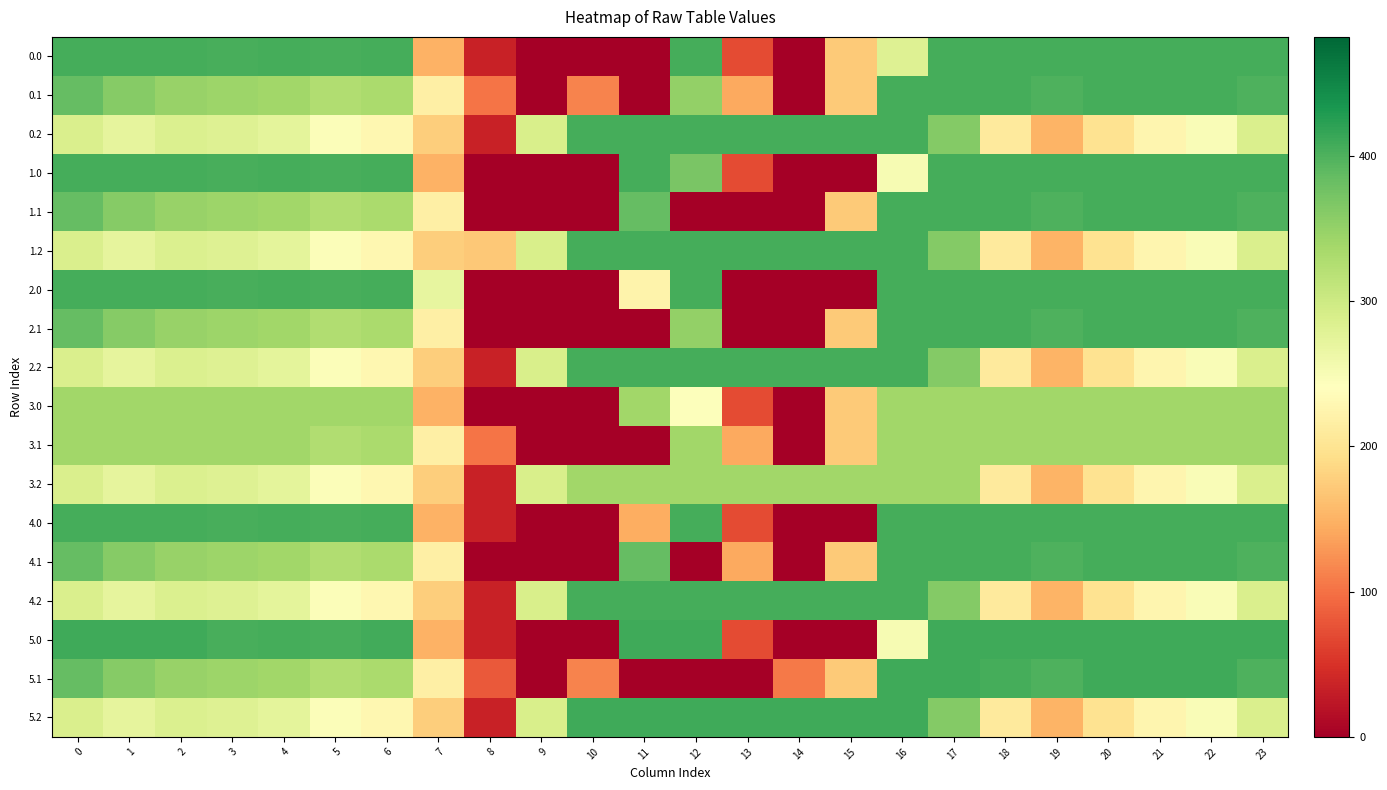

Reading left to right, list all the values displayed in this chart.

0.0: 0=405.0	1=405.0	2=405.0	3=404.4	4=404.9	5=403.8	6=405.0	7=150.1	8=35.0	9=0.0	10=0.0	11=0.0	12=405.0	13=70.2	14=0.0	15=172.8	16=280.9	17=405.0	18=405.0	19=405.0	20=405.0	21=405.0	22=405.0	23=405.0
0.1: 0=384.6	1=361.1	2=347.9	3=342.7	4=339.6	5=325.7	6=332.2	7=217.1	8=102.3	9=0.0	10=114.0	11=0.0	12=350.8	13=141.2	14=0.0	15=173.1	16=405.0	17=405.0	18=405.0	19=400.2	20=405.0	21=405.0	22=405.0	23=399.4
0.2: 0=287.1	1=272.7	2=285.5	3=281.0	4=274.4	5=245.0	6=228.8	7=176.6	8=35.3	9=288.5	10=405.0	11=405.0	12=405.0	13=405.0	14=405.0	15=405.0	16=405.0	17=362.4	18=210.0	19=151.0	20=199.2	21=226.4	22=247.4	23=287.5
1.0: 0=405.0	1=405.0	2=405.0	3=404.4	4=404.9	5=403.8	6=405.0	7=150.1	8=0.0	9=0.0	10=0.0	11=405.0	12=369.5	13=70.2	14=0.3	15=0.0	16=250.9	17=405.0	18=405.0	19=405.0	20=405.0	21=405.0	22=405.0	23=405.0
1.1: 0=384.6	1=361.1	2=347.9	3=342.7	4=339.6	5=325.7	6=332.2	7=217.1	8=0.0	9=0.0	10=0.0	11=384.7	12=0.0	13=0.0	14=0.0	15=173.1	16=405.0	17=405.0	18=405.0	19=400.2	20=405.0	21=405.0	22=405.0	23=399.4
1.2: 0=287.1	1=272.7	2=285.5	3=281.0	4=274.4	5=245.0	6=228.8	7=176.6	8=169.5	9=288.5	10=405.0	11=405.0	12=405.0	13=405.0	14=405.0	15=405.0	16=405.0	17=362.4	18=210.0	19=151.0	20=199.2	21=226.4	22=247.4	23=287.5
2.0: 0=405.0	1=405.0	2=405.0	3=404.4	4=404.9	5=403.8	6=405.0	7=270.7	8=0.0	9=0.0	10=0.0	11=223.8	12=405.0	13=0.0	14=0.0	15=0.0	16=405.0	17=405.0	18=405.0	19=405.0	20=405.0	21=405.0	22=405.0	23=405.0
2.1: 0=384.6	1=361.1	2=347.9	3=342.7	4=339.6	5=325.7	6=332.2	7=217.1	8=0.0	9=0.0	10=0.0	11=0.0	12=350.8	13=0.0	14=0.0	15=173.1	16=405.0	17=405.0	18=405.0	19=400.2	20=405.0	21=405.0	22=405.0	23=399.4
2.2: 0=287.1	1=272.7	2=285.5	3=281.0	4=274.4	5=245.0	6=228.8	7=176.6	8=35.3	9=288.5	10=405.0	11=405.0	12=405.0	13=405.0	14=405.0	15=405.0	16=405.0	17=362.4	18=210.0	19=151.0	20=199.2	21=226.4	22=247.4	23=287.5
3.0: 0=340.0	1=340.0	2=340.0	3=340.0	4=340.0	5=340.0	6=340.0	7=150.1	8=0.0	9=0.0	10=0.0	11=340.0	12=243.8	13=70.2	14=0.0	15=172.8	16=340.0	17=340.0	18=340.0	19=340.0	20=340.0	21=340.0	22=340.0	23=340.0
3.1: 0=340.0	1=340.0	2=340.0	3=340.0	4=339.6	5=325.7	6=332.2	7=217.1	8=102.3	9=0.0	10=0.0	11=0.0	12=340.0	13=141.2	14=0.0	15=173.1	16=340.0	17=340.0	18=340.0	19=340.0	20=340.0	21=340.0	22=340.0	23=340.0
3.2: 0=287.1	1=272.7	2=285.5	3=281.0	4=274.4	5=245.0	6=228.8	7=176.6	8=35.3	9=288.5	10=340.0	11=340.0	12=340.0	13=340.0	14=340.0	15=340.0	16=340.0	17=340.0	18=210.0	19=151.0	20=199.2	21=226.4	22=247.4	23=287.5
4.0: 0=405.0	1=405.0	2=405.0	3=404.4	4=404.9	5=403.8	6=405.0	7=150.1	8=35.0	9=0.0	10=0.0	11=145.6	12=405.0	13=70.2	14=0.3	15=0.0	16=405.0	17=405.0	18=405.0	19=405.0	20=405.0	21=405.0	22=405.0	23=405.0
4.1: 0=384.6	1=361.1	2=347.9	3=342.7	4=339.6	5=325.7	6=332.2	7=217.1	8=0.0	9=0.0	10=0.0	11=384.7	12=0.0	13=141.2	14=0.0	15=173.1	16=405.0	17=405.0	18=405.0	19=400.2	20=405.0	21=405.0	22=405.0	23=399.4
4.2: 0=287.1	1=272.7	2=285.5	3=281.0	4=274.4	5=245.0	6=228.8	7=176.6	8=35.3	9=288.5	10=405.0	11=405.0	12=405.0	13=405.0	14=405.0	15=405.0	16=405.0	17=362.4	18=210.0	19=151.0	20=199.2	21=226.4	22=247.4	23=287.5
5.0: 0=409.0	1=409.0	2=409.0	3=404.4	4=404.9	5=403.8	6=408.0	7=150.1	8=35.0	9=0.0	10=0.0	11=409.0	12=409.0	13=70.2	14=0.3	15=0.0	16=250.9	17=409.0	18=409.0	19=409.0	20=409.0	21=409.0	22=409.0	23=409.0
5.1: 0=384.6	1=361.1	2=347.9	3=342.7	4=339.6	5=325.7	6=332.2	7=217.1	8=82.1	9=0.0	10=114.0	11=0.0	12=0.0	13=0.0	14=105.5	15=173.1	16=409.0	17=409.0	18=405.4	19=400.2	20=409.0	21=409.0	22=409.0	23=399.4
5.2: 0=287.1	1=272.7	2=285.5	3=281.0	4=274.4	5=245.0	6=228.8	7=176.6	8=35.3	9=288.5	10=409.0	11=409.0	12=409.0	13=409.0	14=409.0	15=409.0	16=409.0	17=362.4	18=210.0	19=151.0	20=199.2	21=226.4	22=247.4	23=287.5